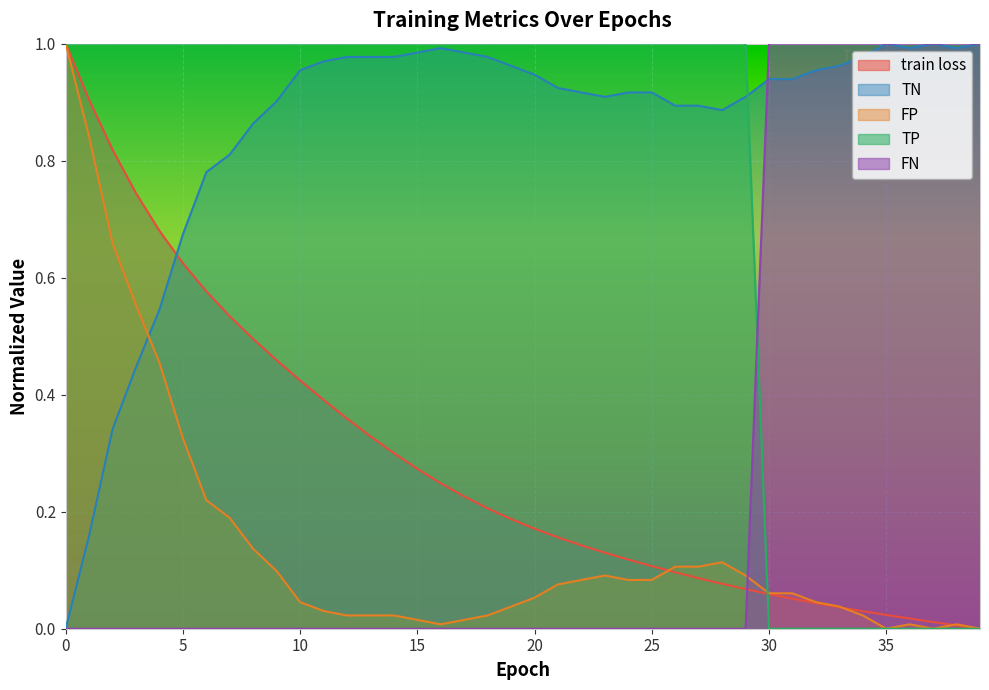

Between 12 and 25, which is larger?

12